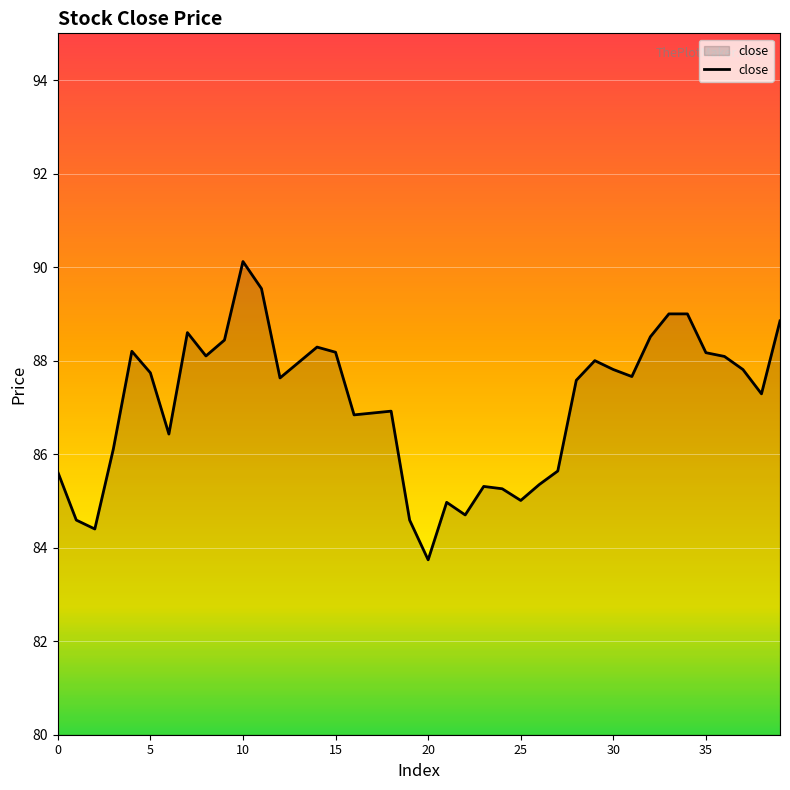

What is the greatest value displayed?

90.1